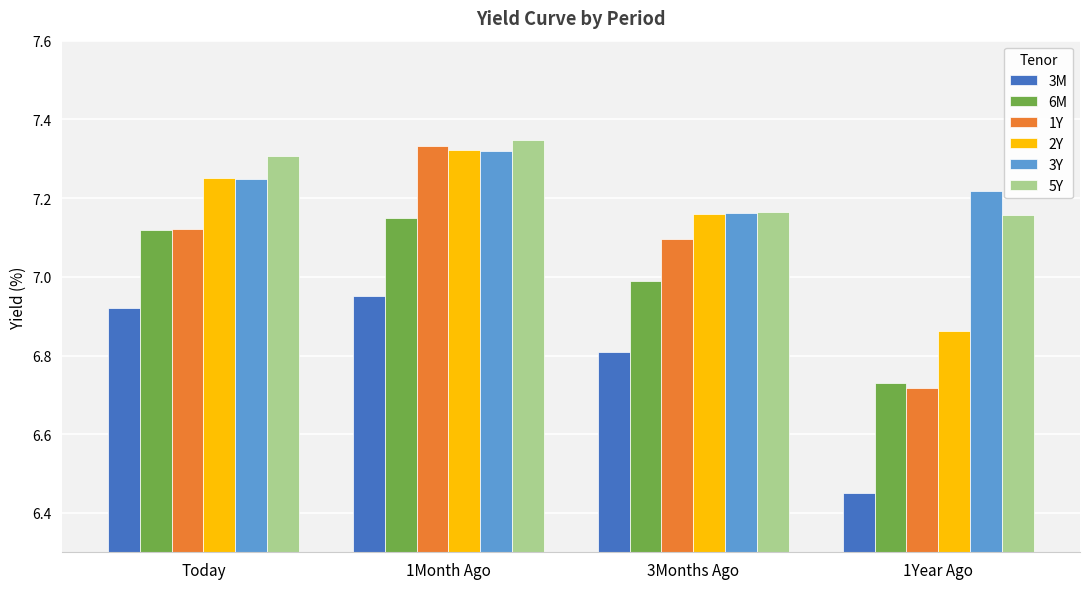

At which label does 6M first exceed 7?

Today